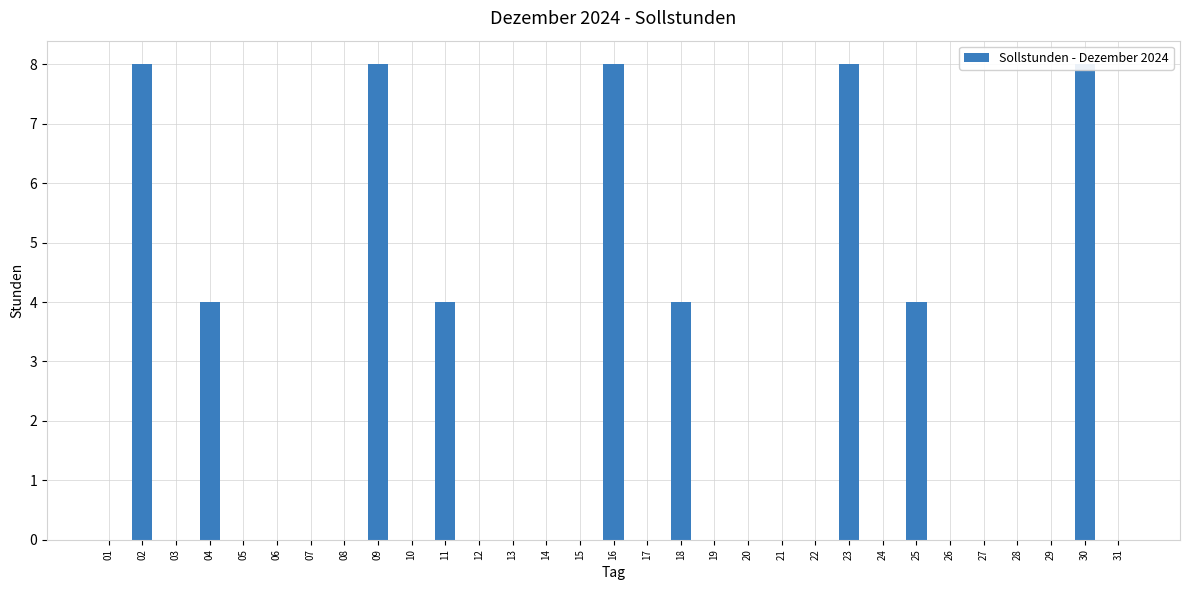

List the labels in order of value, largest first.

02, 09, 16, 23, 30, 04, 11, 18, 25, 01, 03, 05, 06, 07, 08, 10, 12, 13, 14, 15, 17, 19, 20, 21, 22, 24, 26, 27, 28, 29, 31